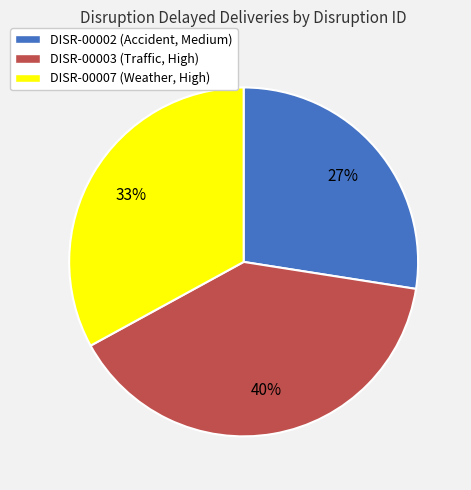

Approximately how many times larger is the value at DISR-00007 (Weather, High) compared to DISR-00003 (Traffic, High)?

0.8